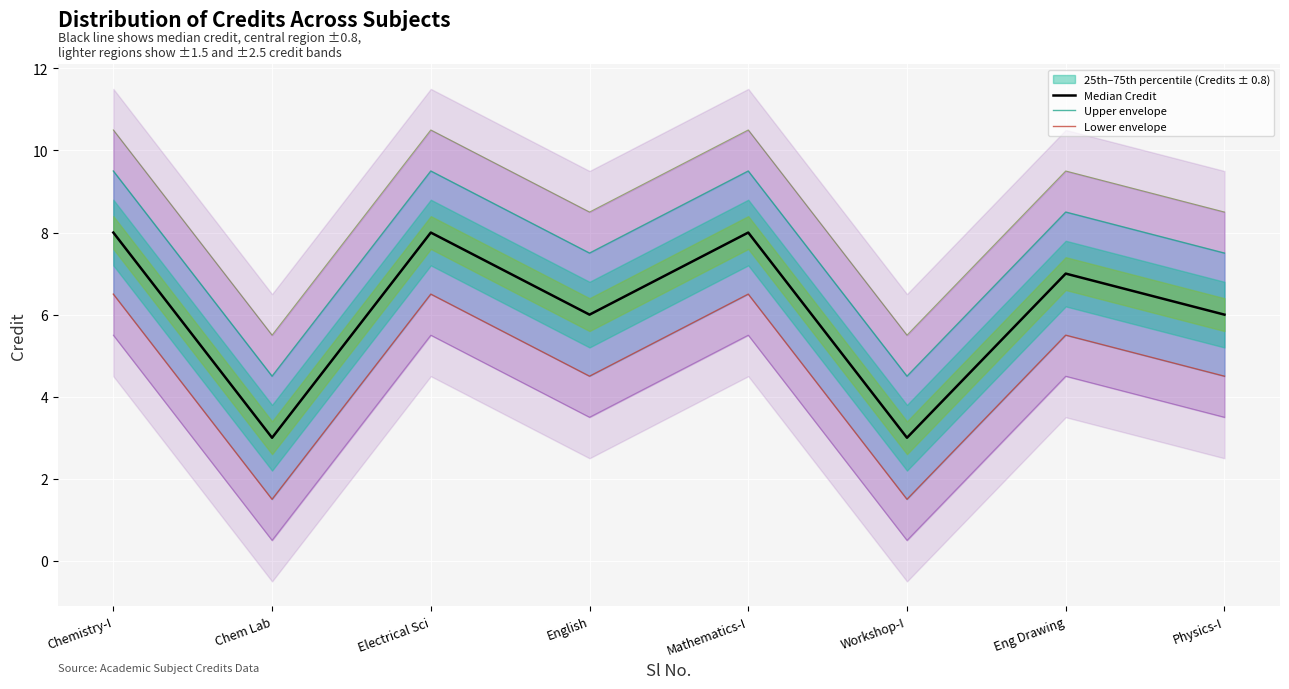

Count the Median Credit values in the range 6 to 8.

6